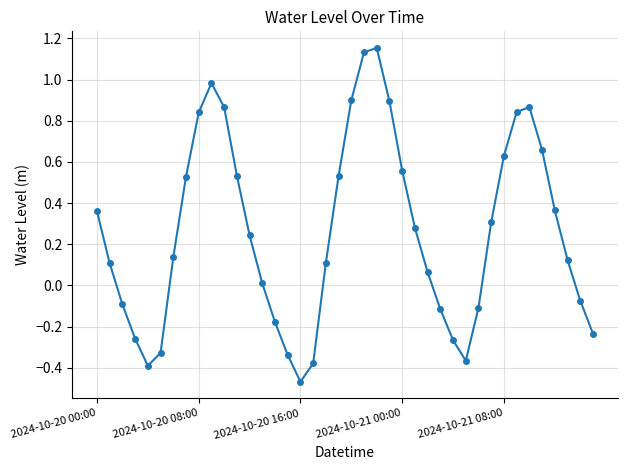

True or false: the data has more than 0 interior local peaks.

True